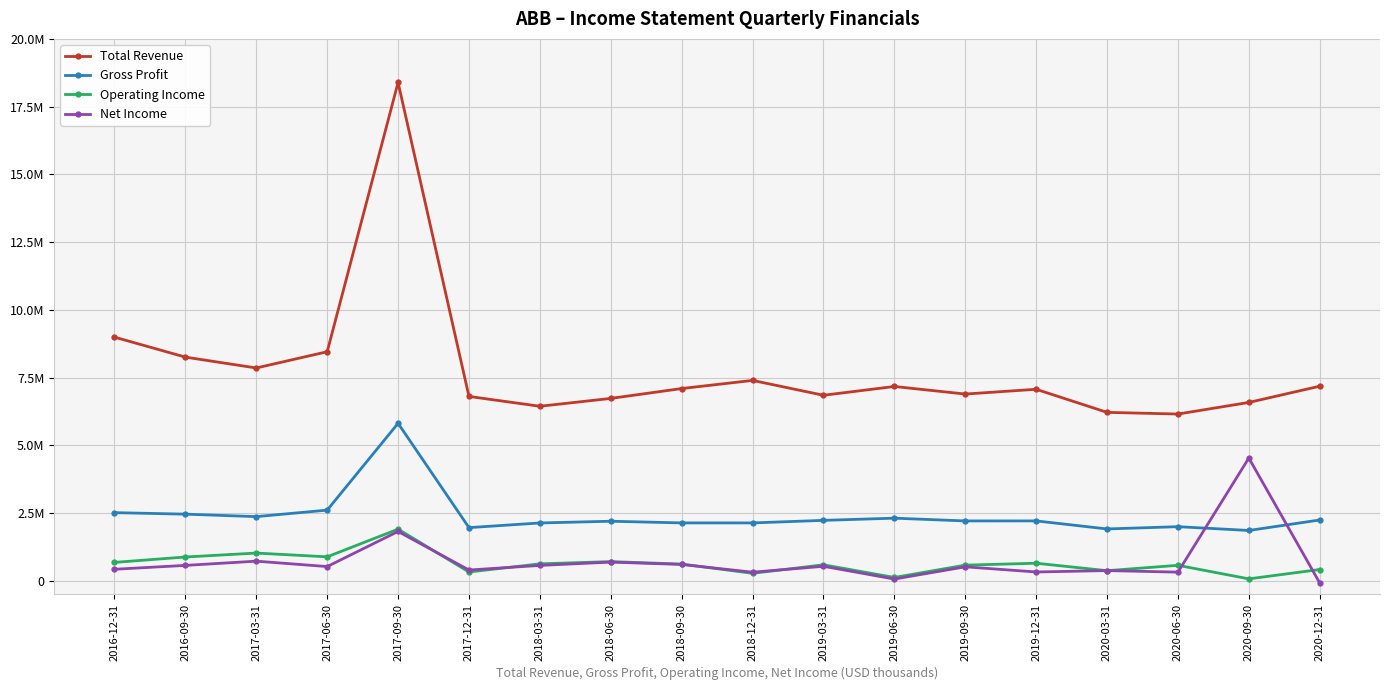

Between 2017-03-31 and 2019-12-31, which series saw the biggest shift?

Total Revenue